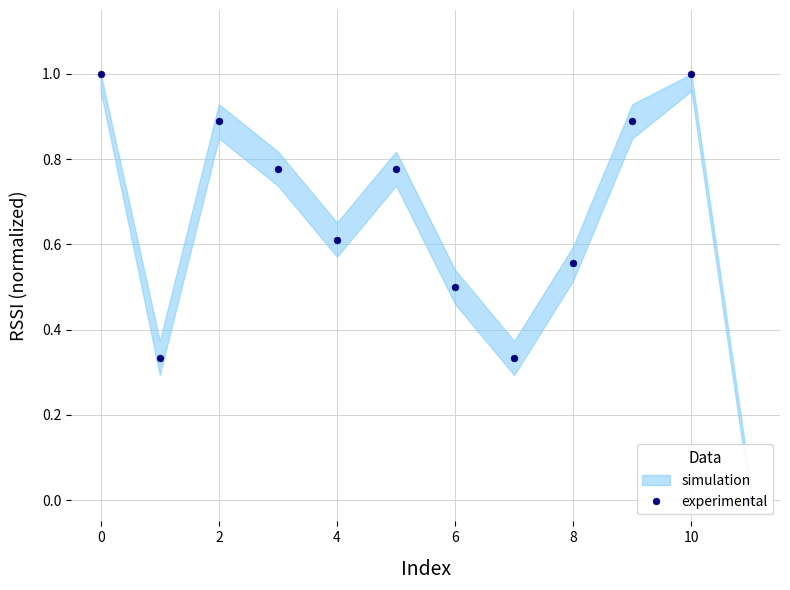

What is the difference between the maximum and minimum values?

1.0